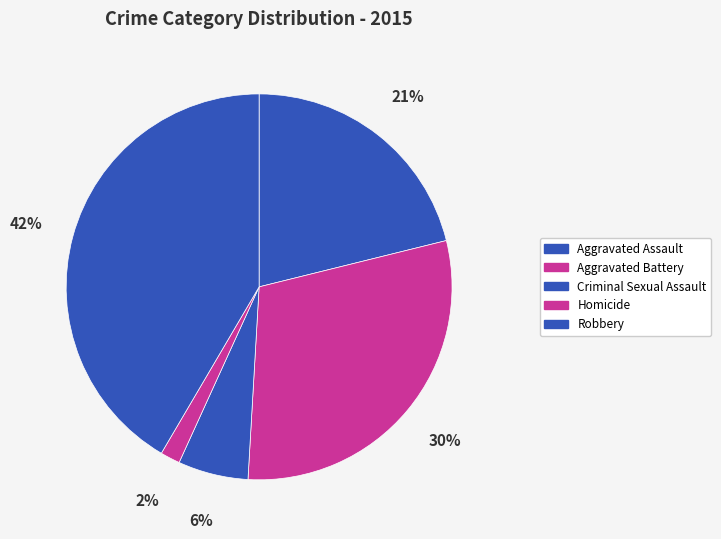

To the nearest percent, what is the difference between the Robbery and Aggravated Assault slice percentages?

20%